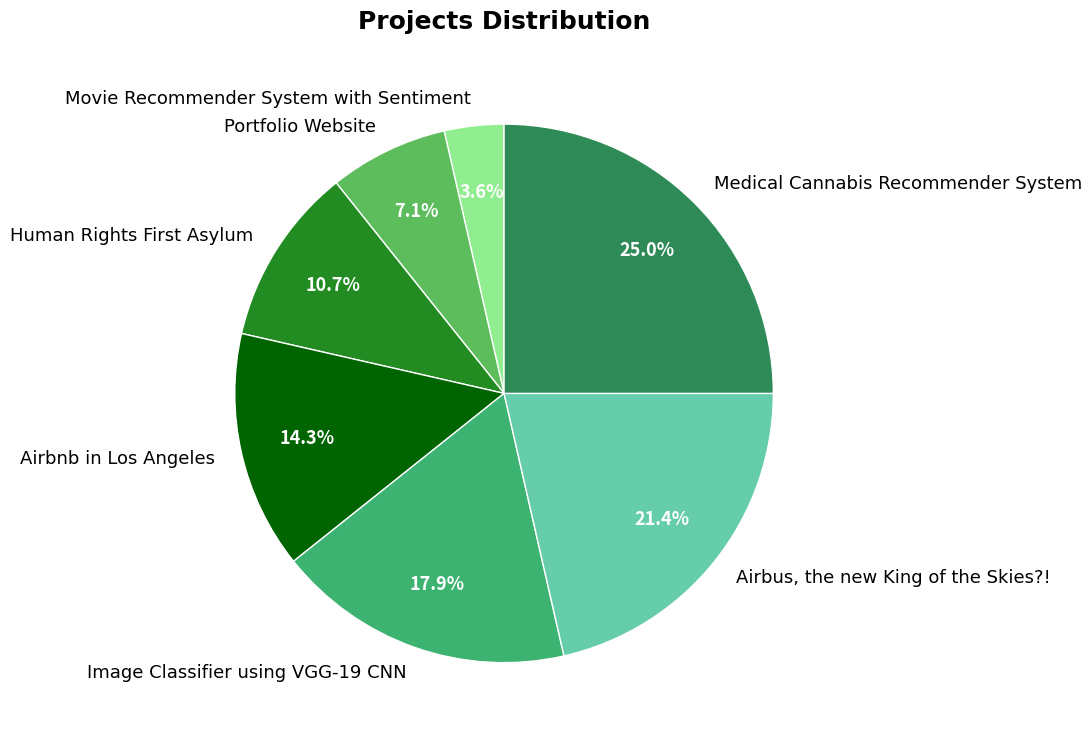

What is the ratio of the value at Image Classifier using VGG-19 CNN to the value at Portfolio Website?

2.5